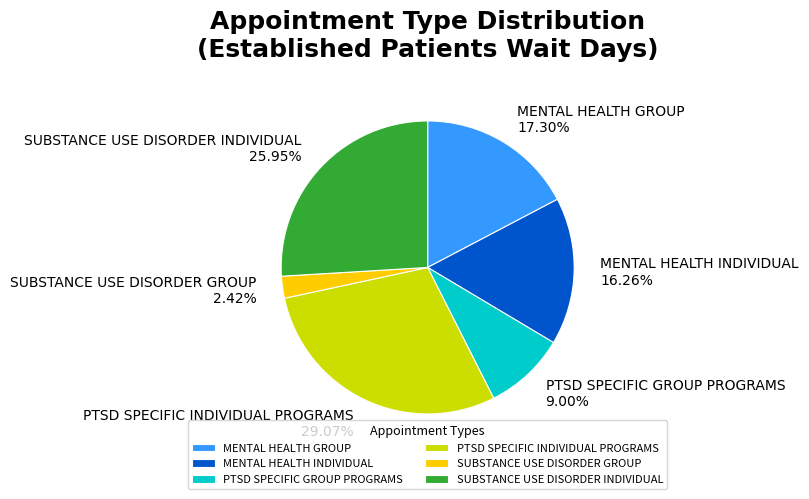

What percentage is the SUBSTANCE USE DISORDER GROUP slice, to the nearest percent?

2%